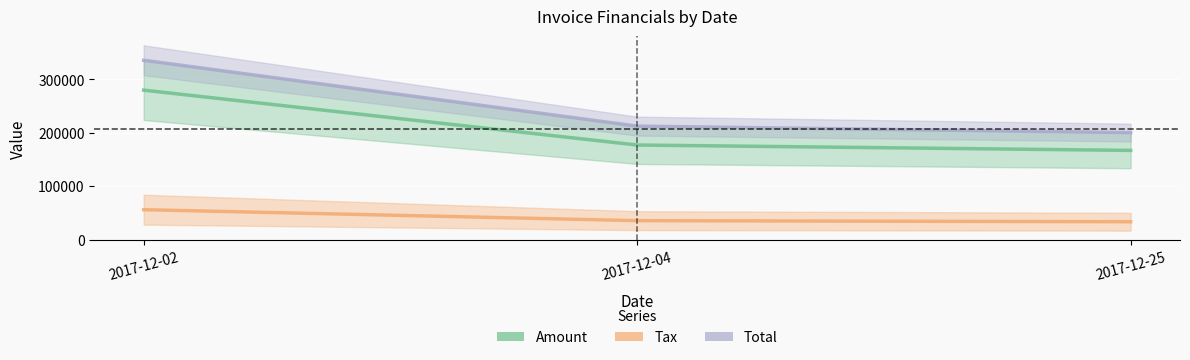

What is the difference between the maximum and minimum values in the Amount series?

112811.0